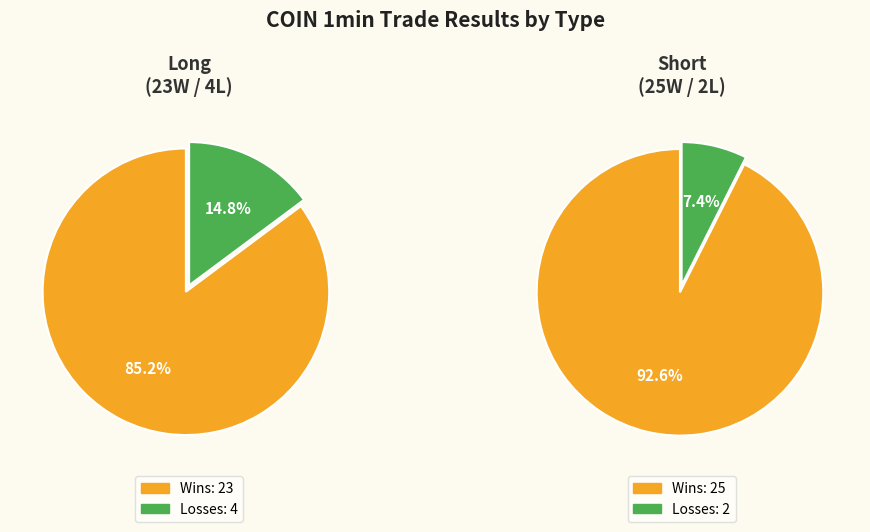

Which slice is the smallest?

Losses